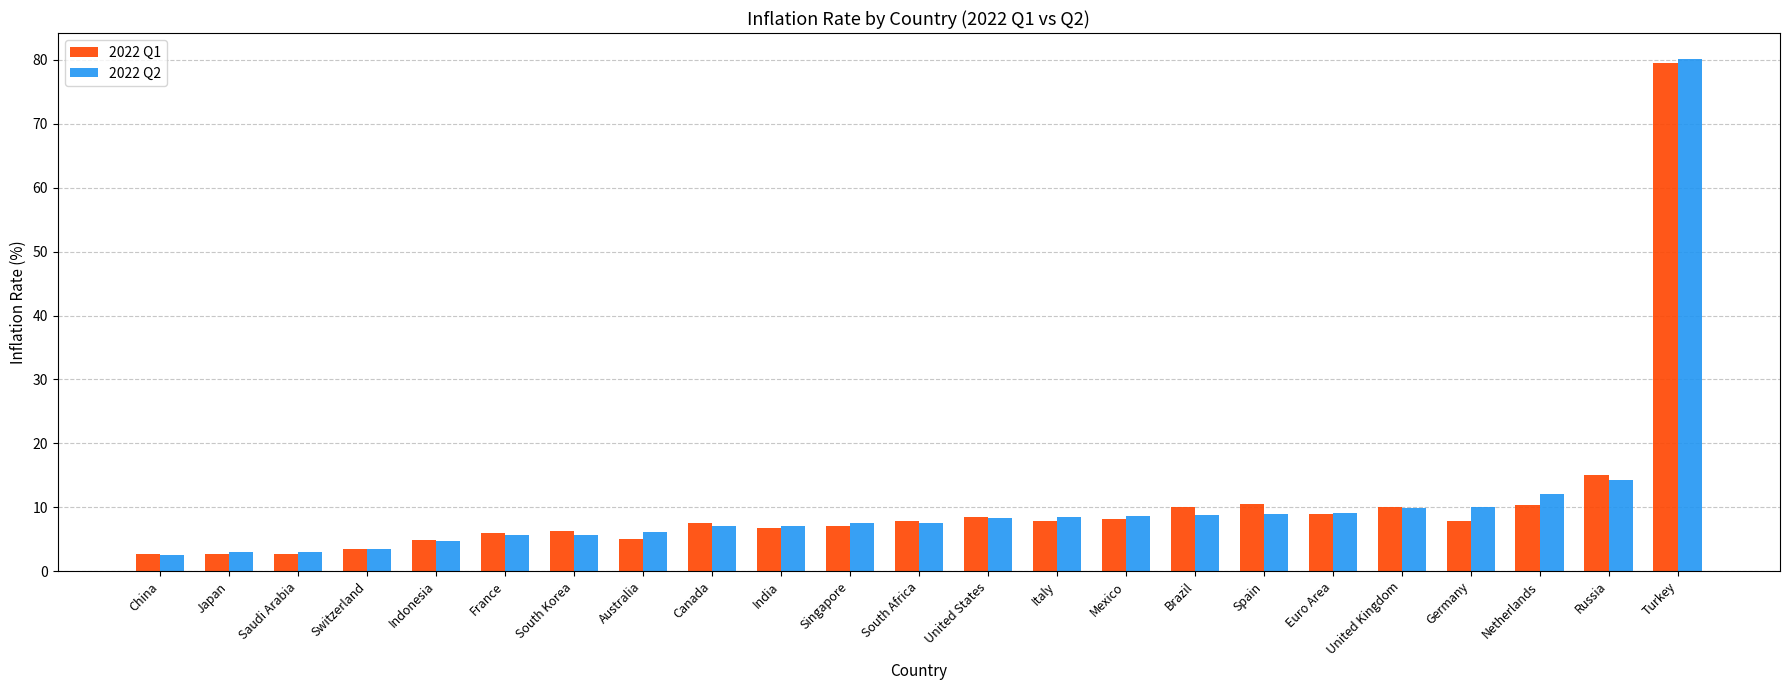

What is the total value across all series at France?

11.5